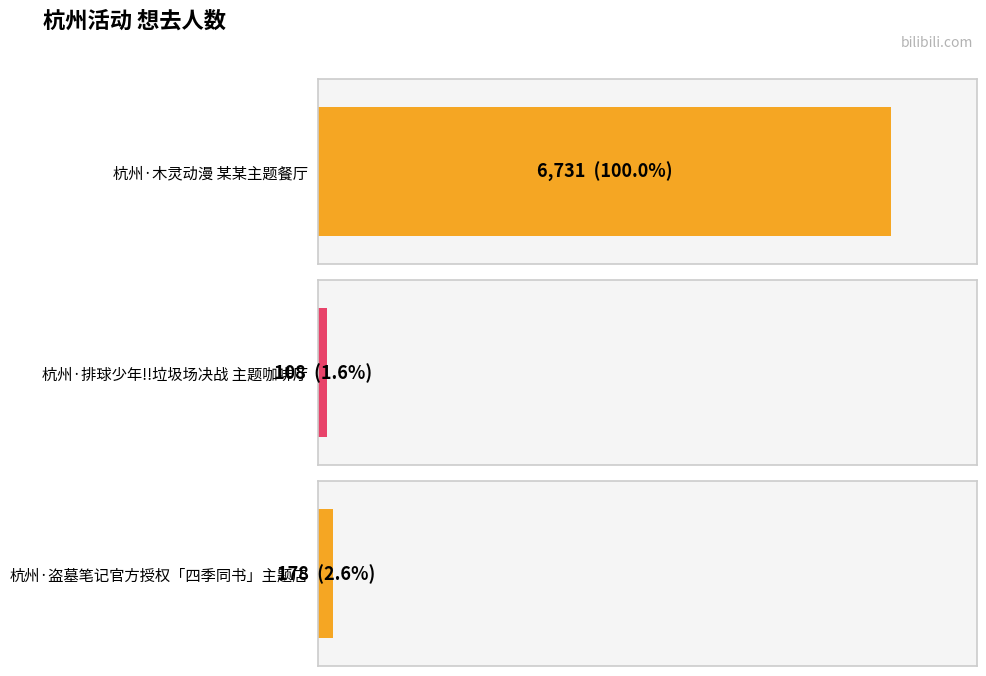

What is the value of the 3rd bar from the left?

178